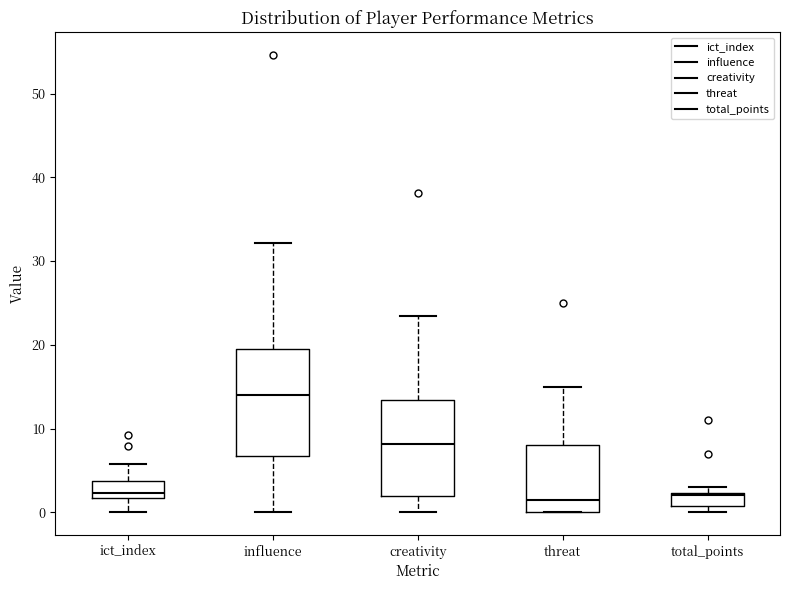

Reading left to right, transcribe this box plot: for each box, give where its median line is, the range the box spans, and where its two whiskers end, as read against the y-axis. The values are not printed on the chart, so give them approximately, as read against the axis.

ict_index: median 2 (just above the box's lower edge), box 2 to 4, whiskers 0 to 6
influence: median 14, box 7 to 20, whiskers 0 to 32
creativity: median 8, box 2 to 13, whiskers 0 to 23
threat: median 2, box 0 to 8, whiskers 0 to 15
total_points: median 2, box 1 to 2, whiskers 0 to 3